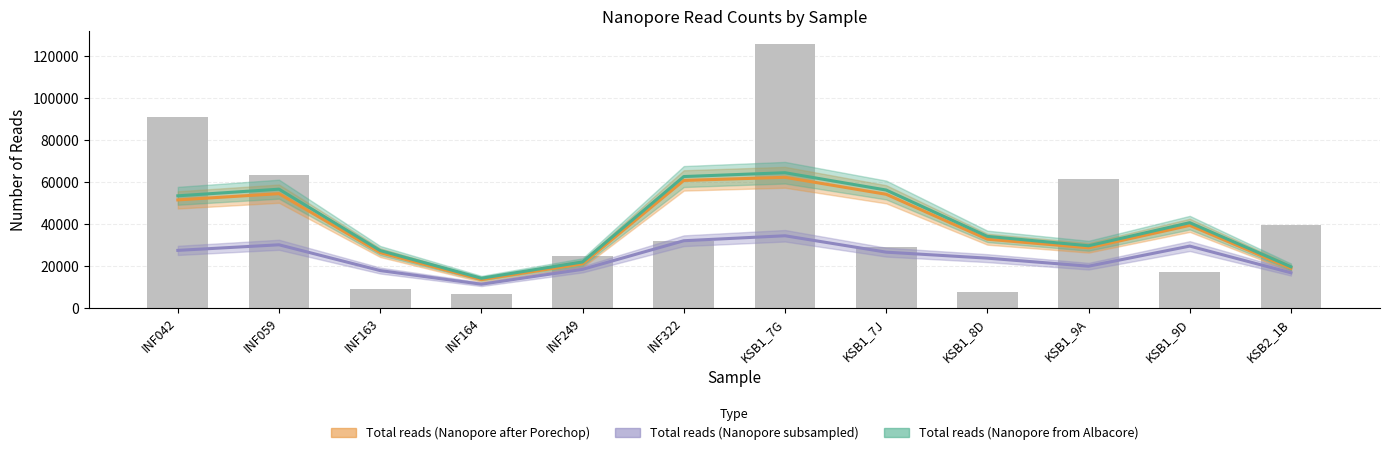

At how many categories does at least one series exceed 22712?

9